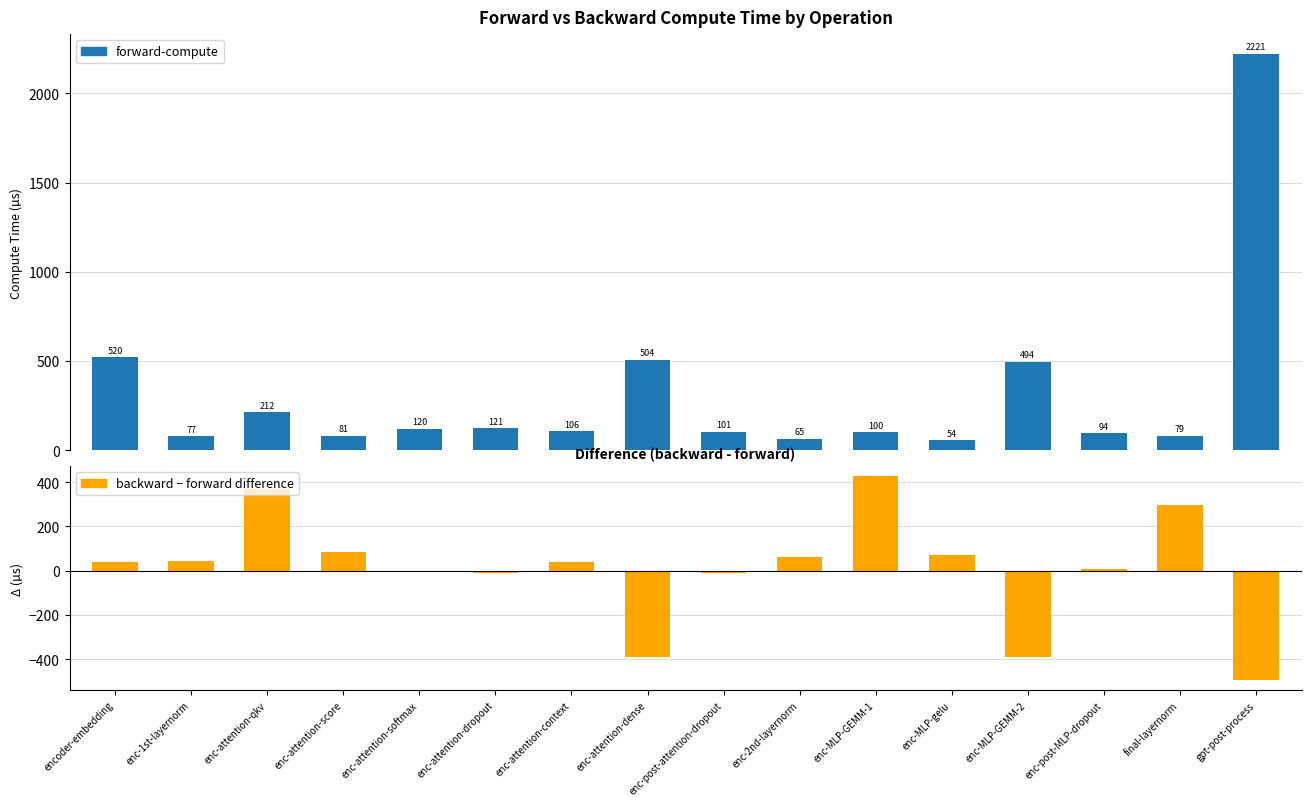

What is the average value of the forward-compute series?

309.5